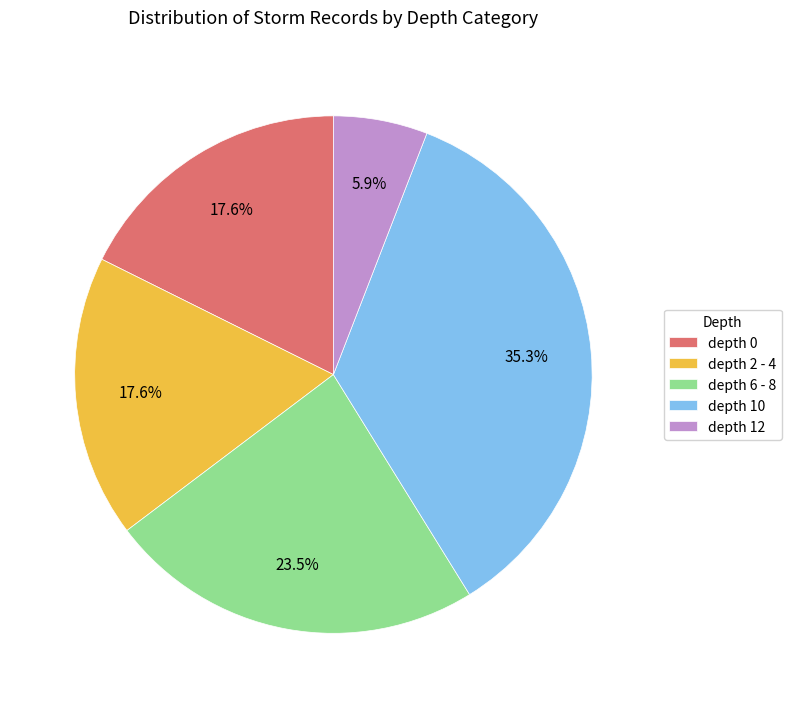

Which slice is the largest?

depth 10